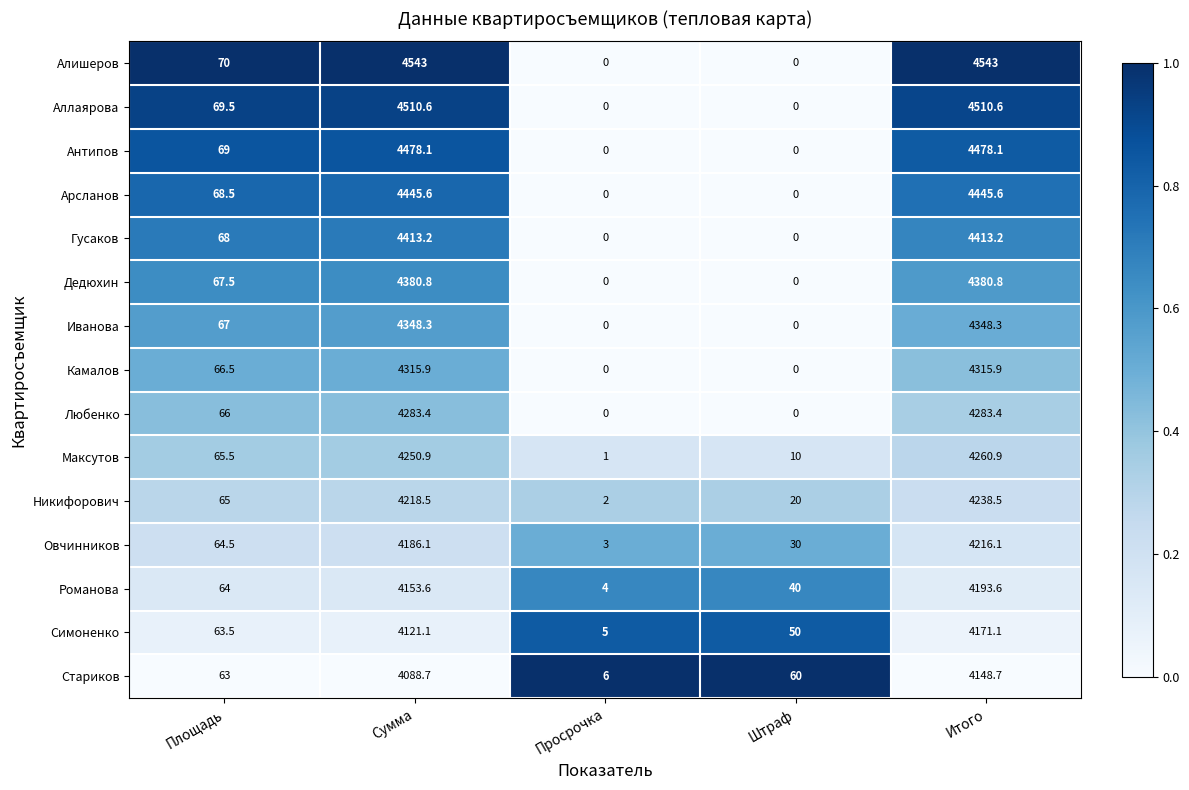

What is the difference between the highest and lowest values at Просрочка?

6.0